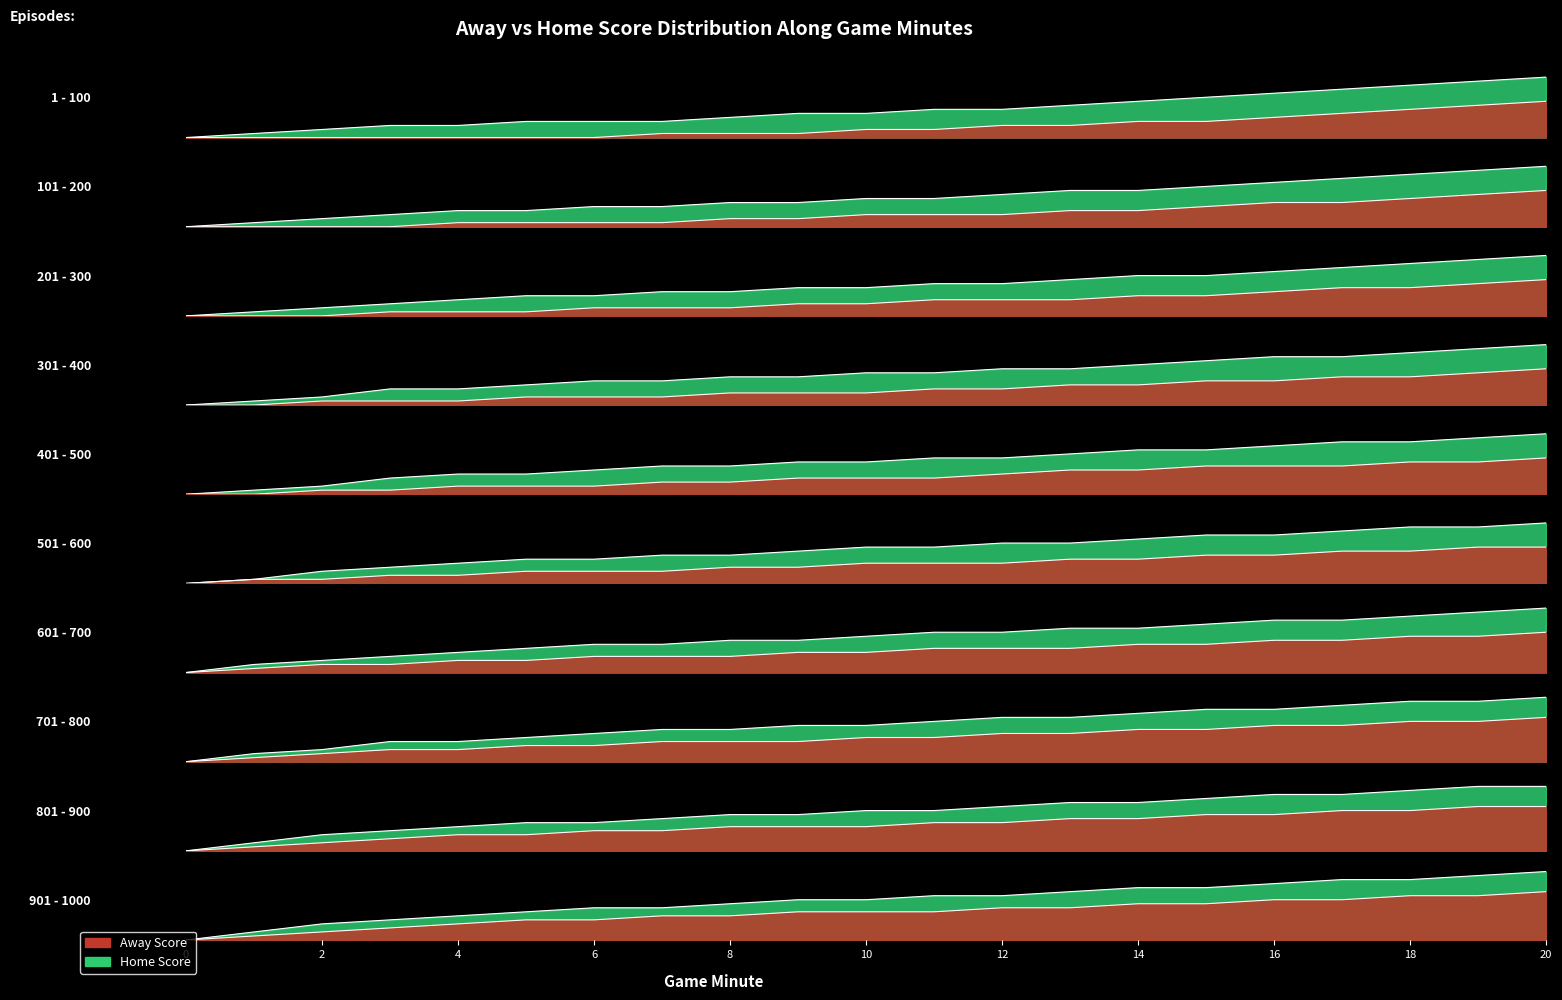

True or false: Away Score and Home Score intersect in this chart.

False